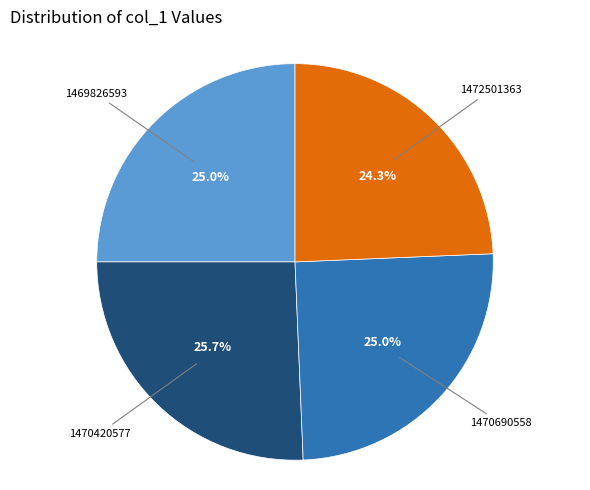

Is there a majority slice in this chart?

No